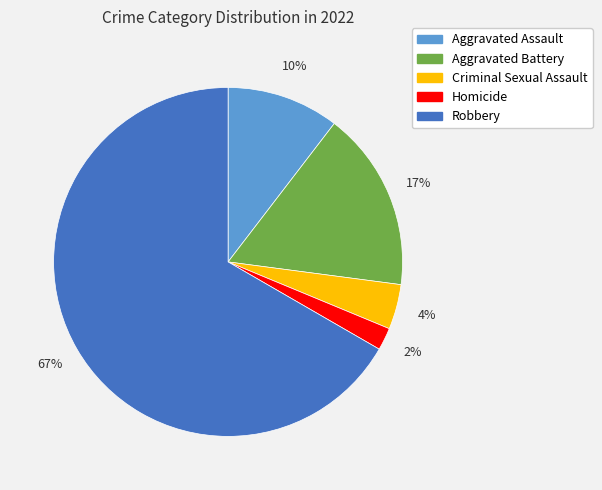

Which category has the biggest portion of the pie?

Robbery